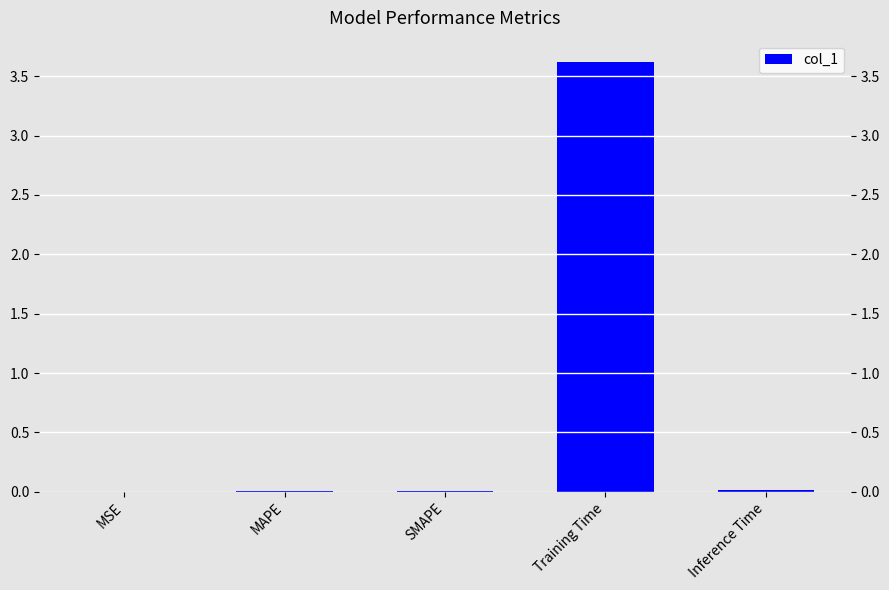

The value at Training Time is 3.6. True or false?

True